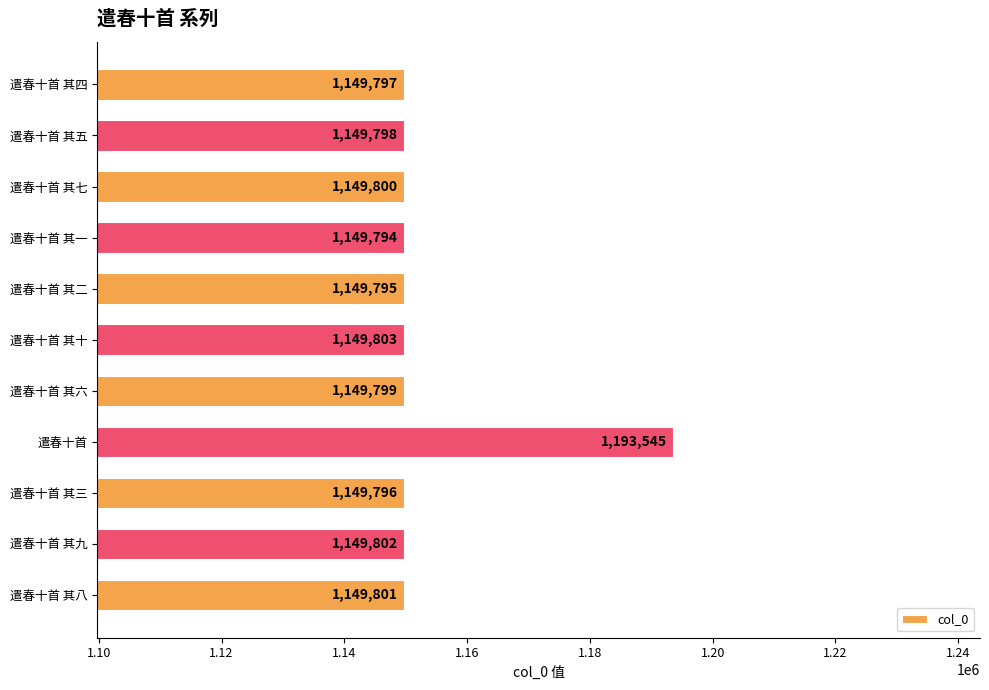

Between 遣春十首 and 遣春十首 其二, which is larger?

遣春十首